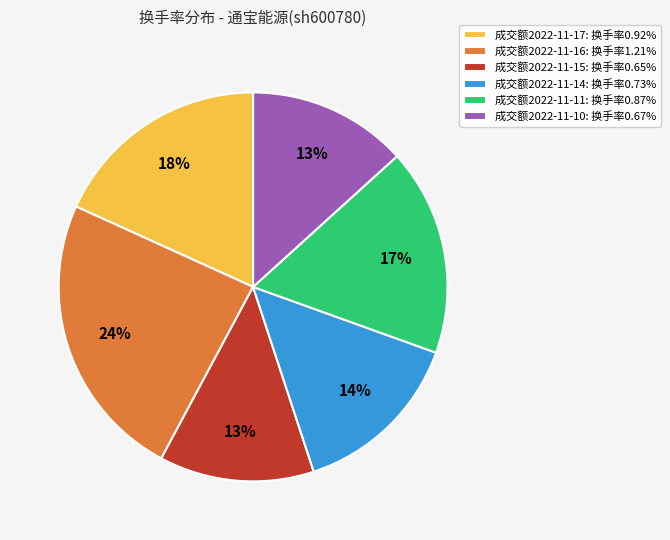

What percentage is the 成交额2022-11-10: 换手率0.67% slice, to the nearest percent?

13%